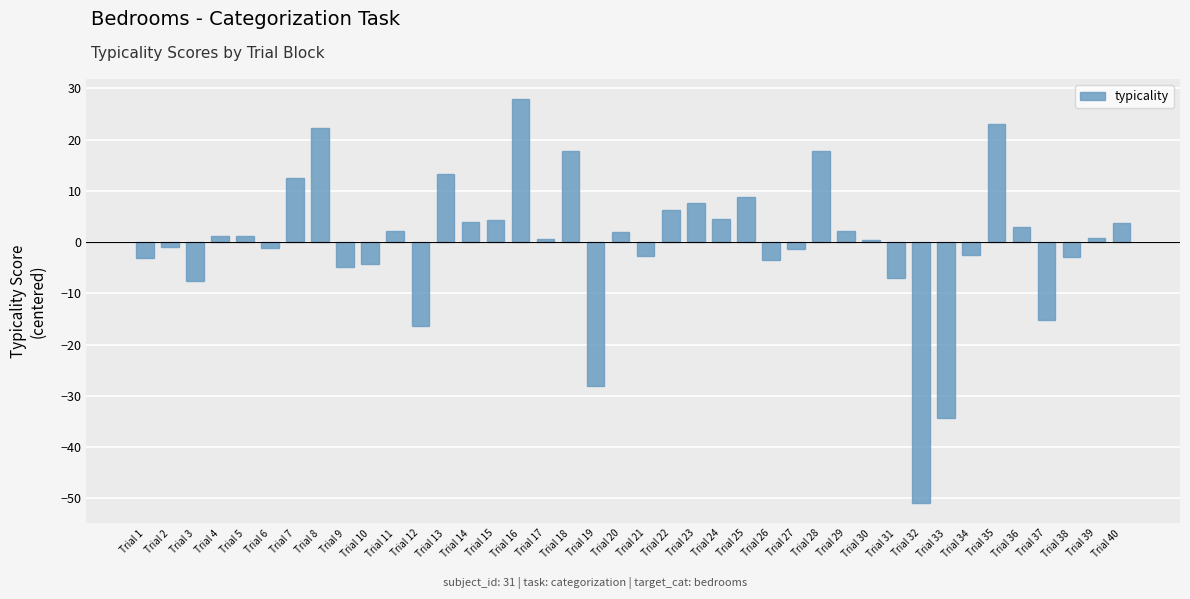

Are the bars horizontal?

No